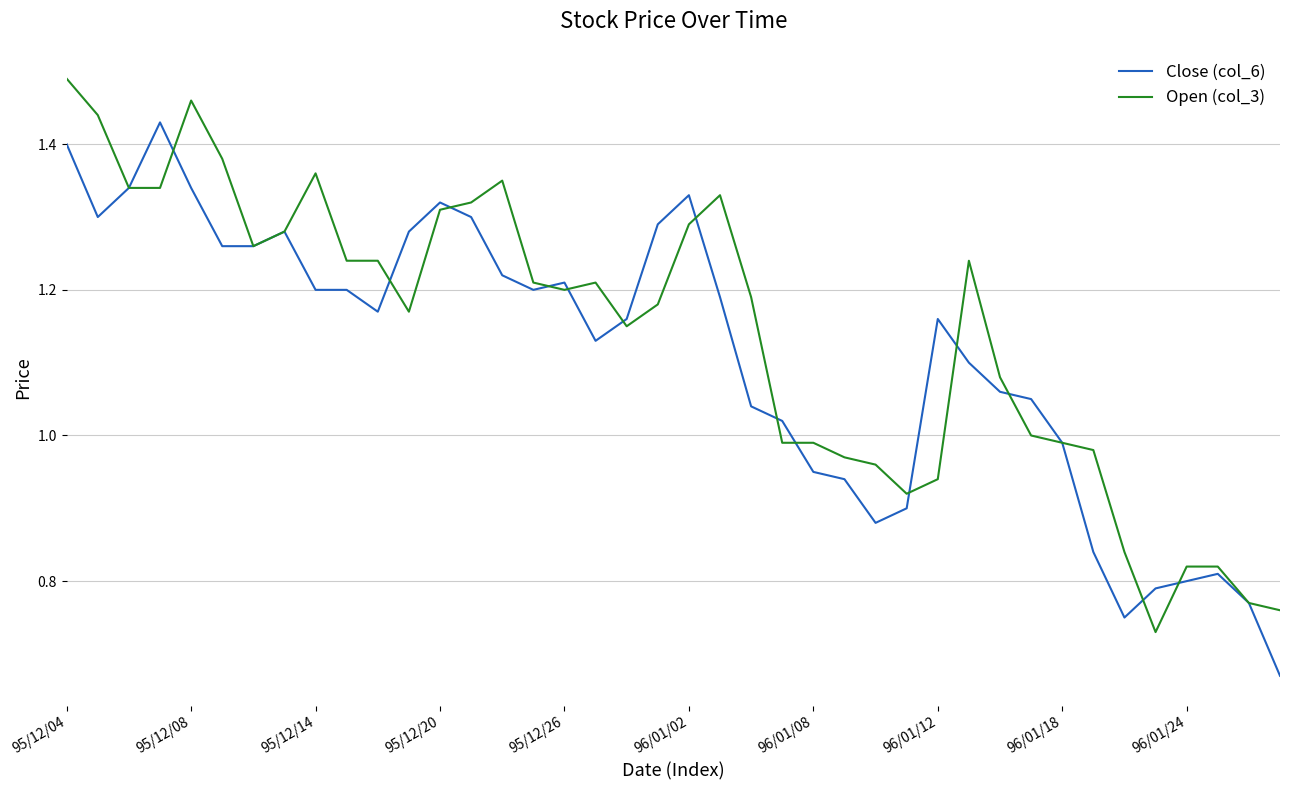

At which category is the sum across all series the highest?

95/12/04